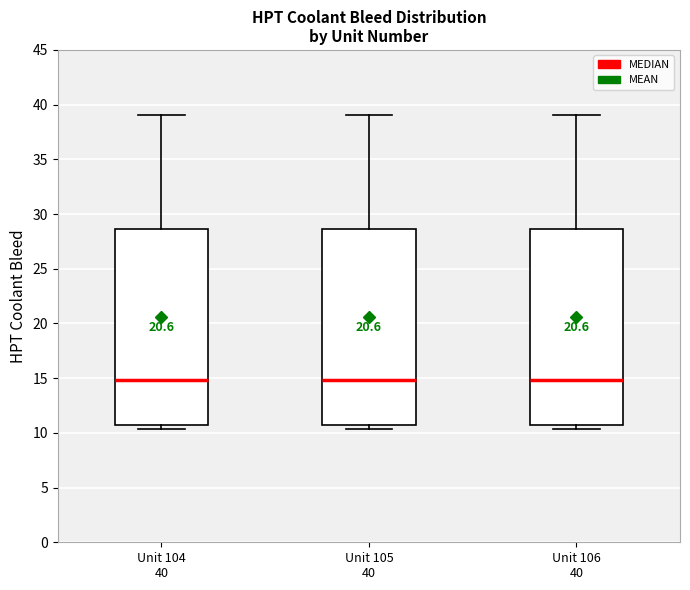

Reading left to right, read every box against the y-axis: the position of its median line, the range the box covers, and the ends of its whiskers. The values are not printed on the chart, so give them approximately, as read against the axis.

Unit 104 40: median 15.0, box 10.5 to 28.5, whiskers 10.5 (just below the box's lower edge) to 39.0
Unit 105 40: median 15.0, box 10.5 to 28.5, whiskers 10.5 (just below the box's lower edge) to 39.0
Unit 106 40: median 15.0, box 10.5 to 28.5, whiskers 10.5 (just below the box's lower edge) to 39.0